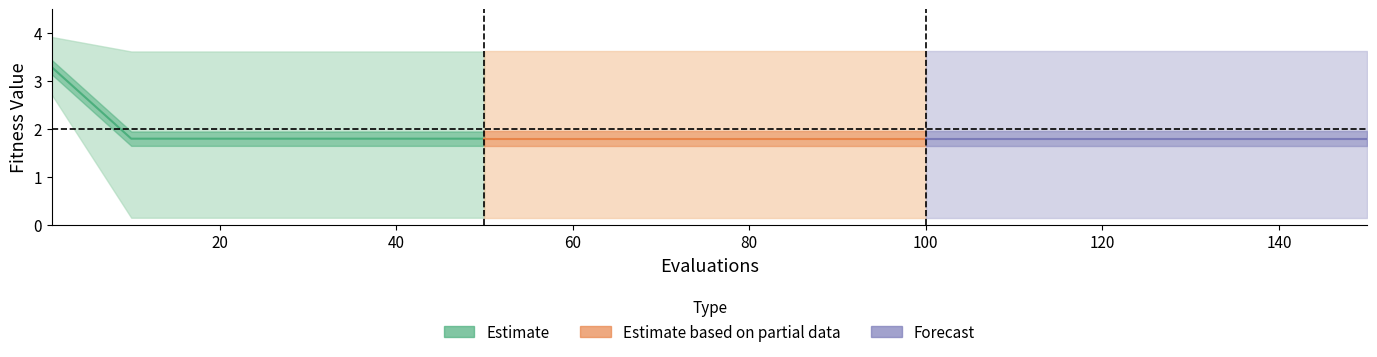

Which series changed the most between 0 and 40?

mean (Estimate)